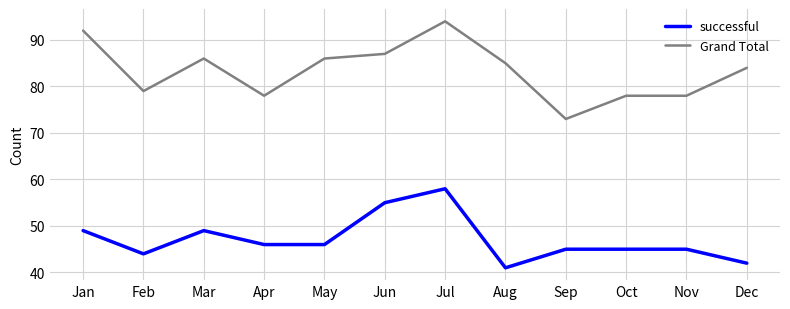

Is the value of successful at Jun greater than the value of Grand Total at Dec?

No